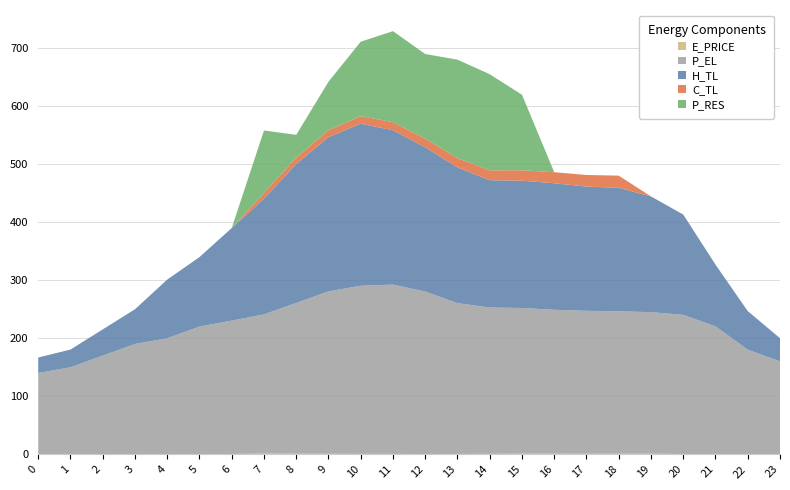

Reading left to right, transcribe all the data shown in this chart.

E_PRICE: 0.4	0.1	0.3	0.4	0.2	0.4	0.6	1.3	1.1	1.0	0.8	0.8	0.7	0.7	0.8	1.2	1.2	1.1	1.1	1.1	0.6	0.7	0.5	0.4
P_EL: 140.0	150.0	170.0	190.0	200.0	220.0	230.0	240.0	260.0	280.0	290.0	292.0	280.1	260.0	252.4	251.2	248.1	246.4	245.6	244.0	240.0	220.0	180.0	160.0
H_TL: 26.6	30.6	45.2	59.8	101.1	119.7	159.6	199.5	239.4	266.1	279.4	266.1	248.7	234.0	219.5	219.5	218.2	214.2	212.9	199.5	173.0	106.4	66.5	39.9
C_TL: 0.0	0.0	0.0	0.0	0.0	0.0	0.0	10.0	11.0	12.0	13.0	14.0	15.0	16.0	17.0	18.0	19.0	20.0	21.0	0.0	0.0	0.0	0.0	0.0
P_RES: 0.0	0.0	0.0	0.0	0.0	0.0	0.0	107.5	39.4	83.4	128.4	156.9	145.8	169.8	165.6	130.2	0.0	0.0	0.0	0.0	0.0	0.0	0.0	0.0